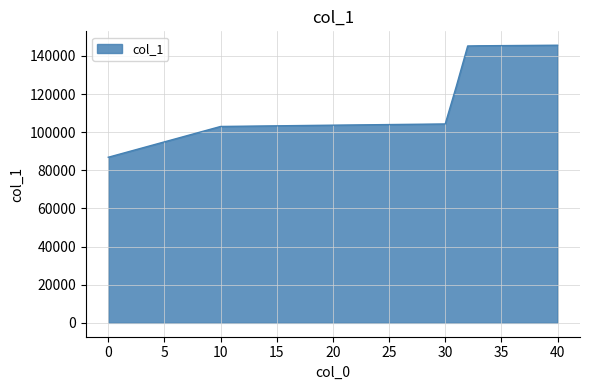

What is the sum of all values?

958321